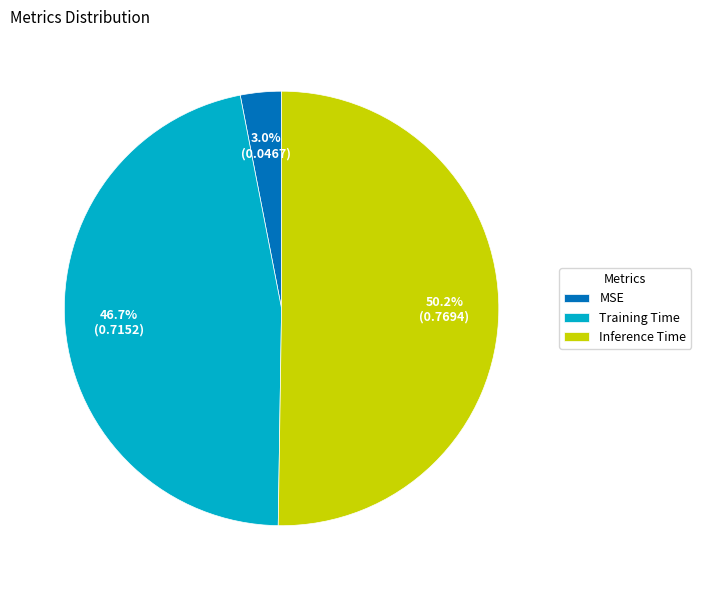

Which slice is the smallest?

MSE